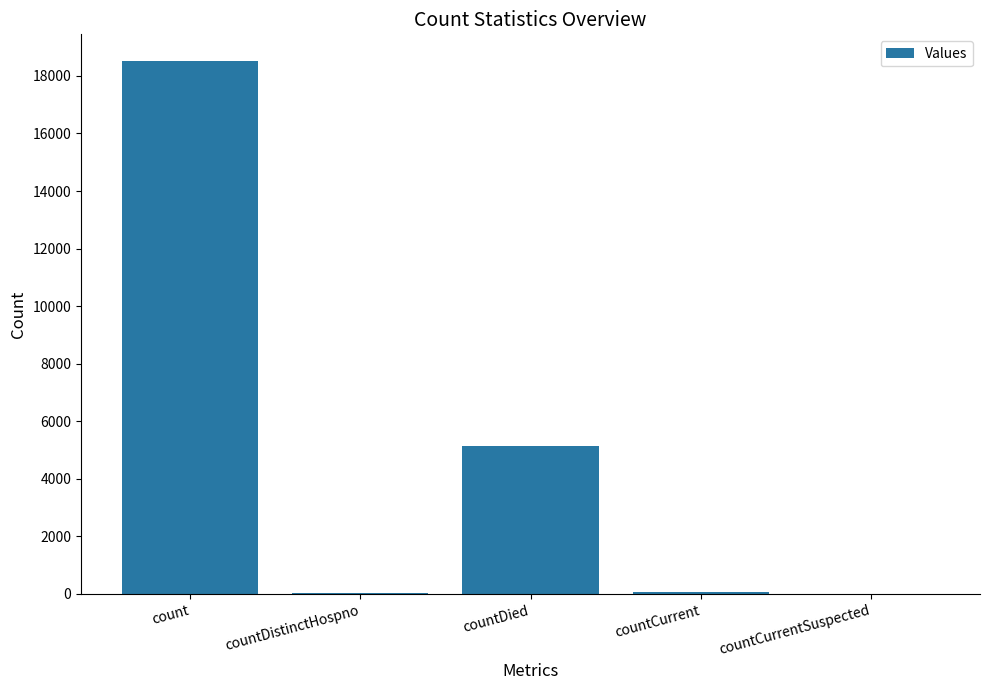

The value at countCurrentSuspected is 7717. True or false?

False